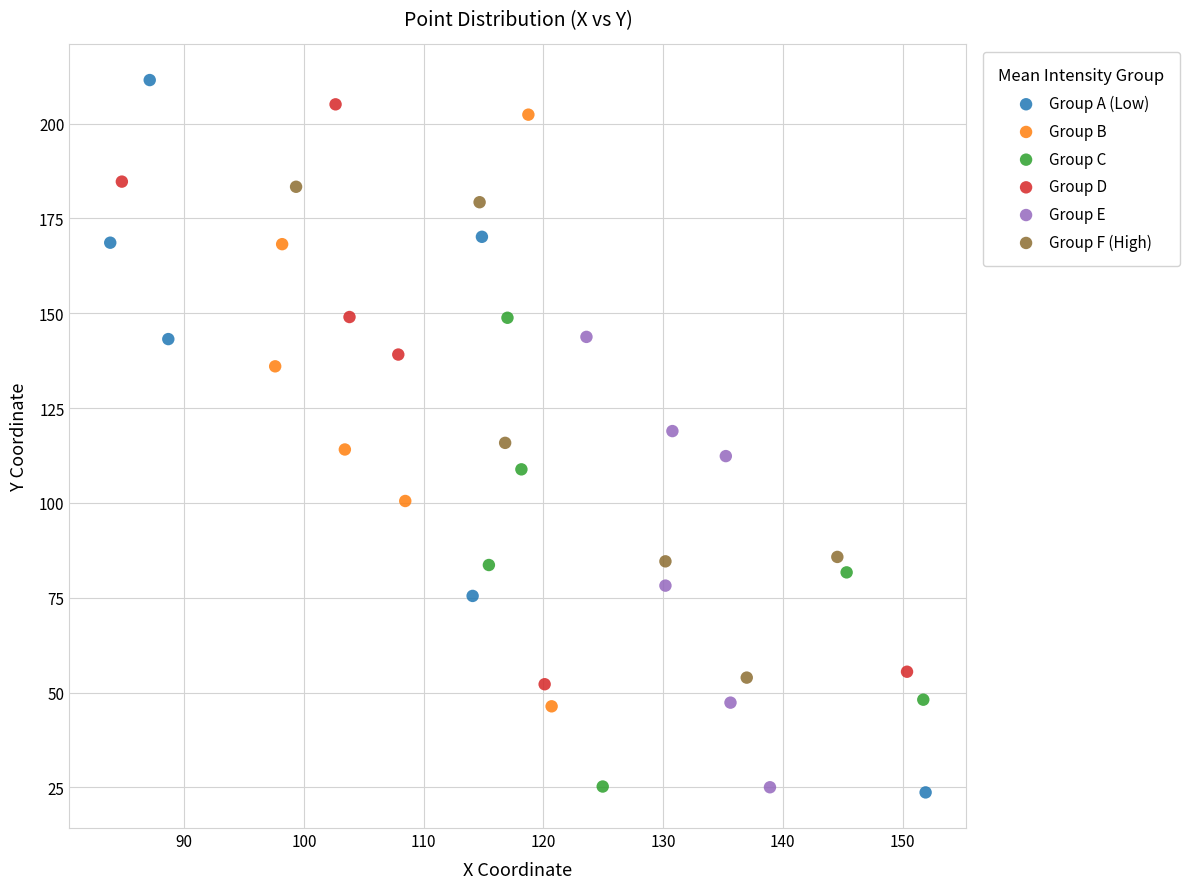

Which series has the largest Y range (max minus min)?

Group A (Low)